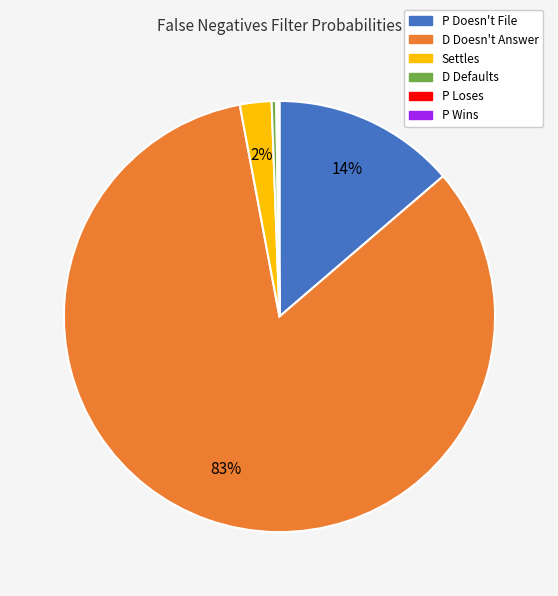

Which slice represents more than half of the pie?

D Doesn't Answer